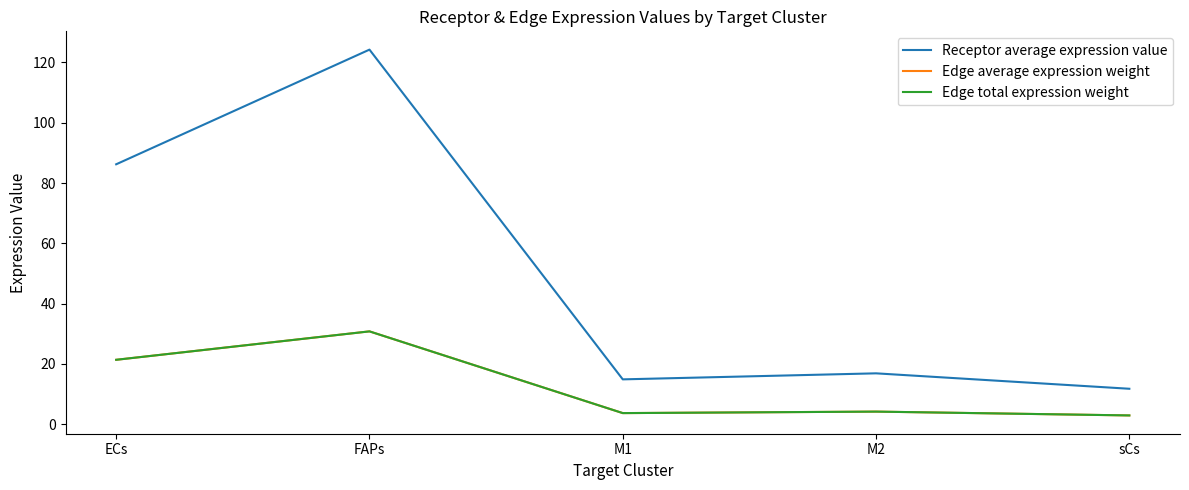

True or false: Receptor average expression value and Edge total expression weight cross at least once.

False